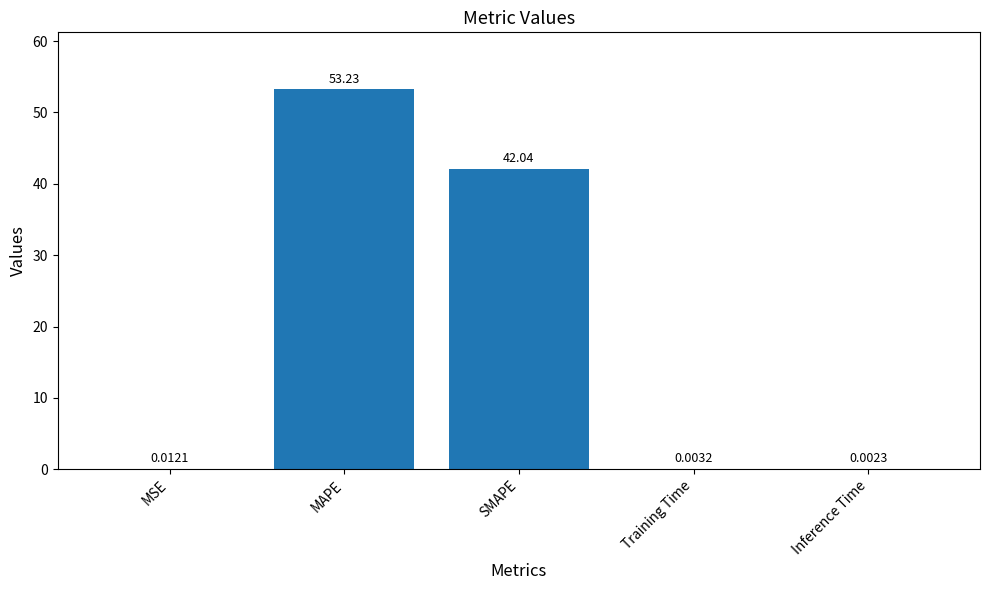

What is the sum of the values at SMAPE and Inference Time?

42.0